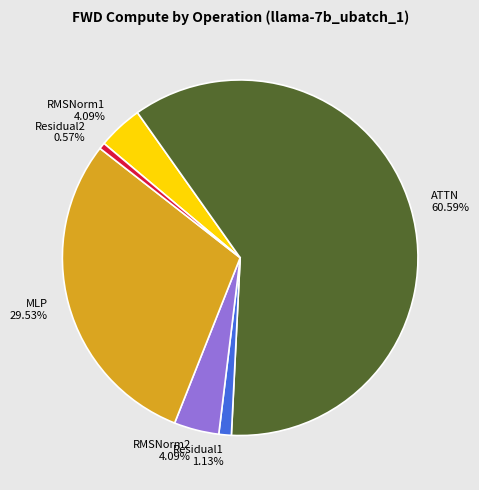

How much of the chart is everything except Residual2?

99.4%